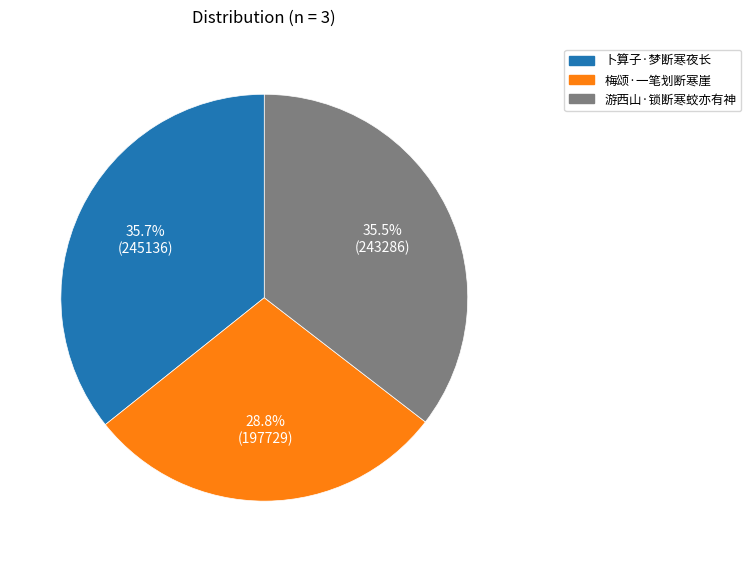

True or false: 卜算子·梦断寒夜长 accounts for 36% of the total.

True